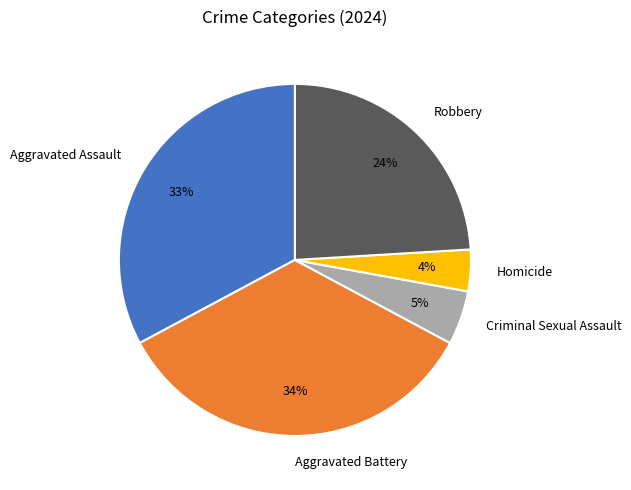

Is it true that Aggravated Assault is 33% of the pie?

True